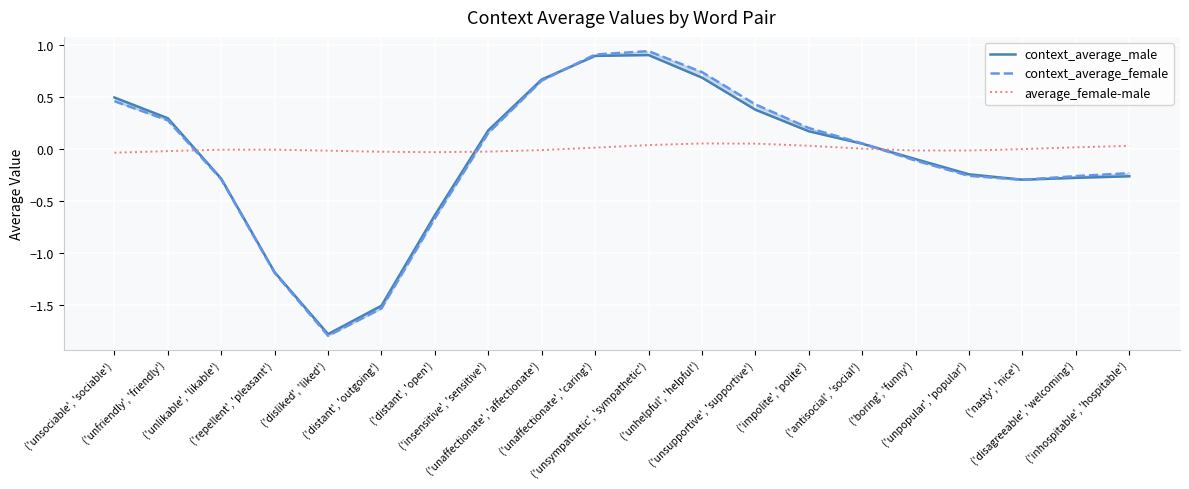

List the labels in order of context_average_female value, smallest first.

('disliked', 'liked'), ('distant', 'outgoing'), ('repellent', 'pleasant'), ('distant', 'open'), ('nasty', 'nice'), ('unlikable', 'likable'), ('disagreeable', 'welcoming'), ('unpopular', 'popular'), ('inhospitable', 'hospitable'), ('boring', 'funny'), ('antisocial', 'social'), ('insensitive', 'sensitive'), ('impolite', 'polite'), ('unfriendly', 'friendly'), ('unsupportive', 'supportive'), ('unsociable', 'sociable'), ('unaffectionate', 'affectionate'), ('unhelpful', 'helpful'), ('unaffectionate', 'caring'), ('unsympathetic', 'sympathetic')